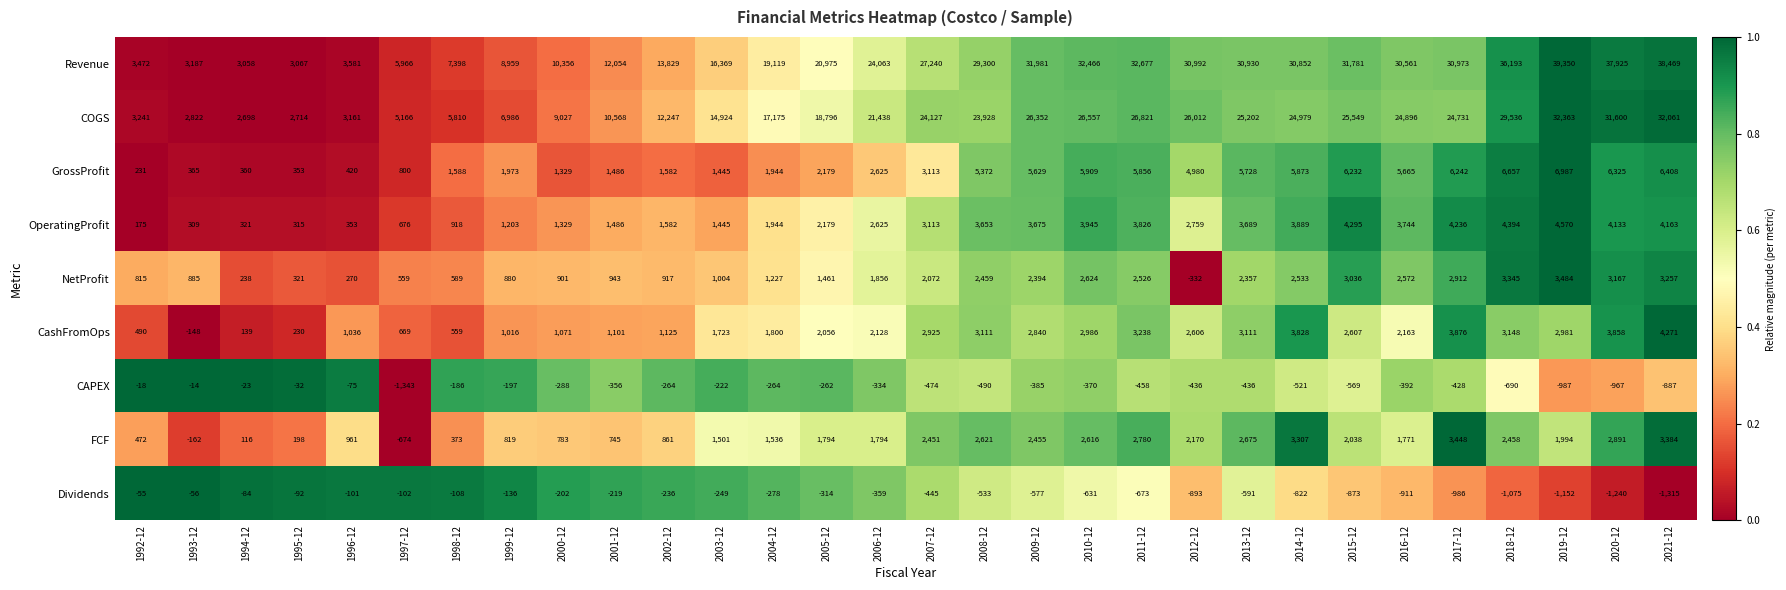

The value of COGS at 1996-12 is 2074. True or false?

False